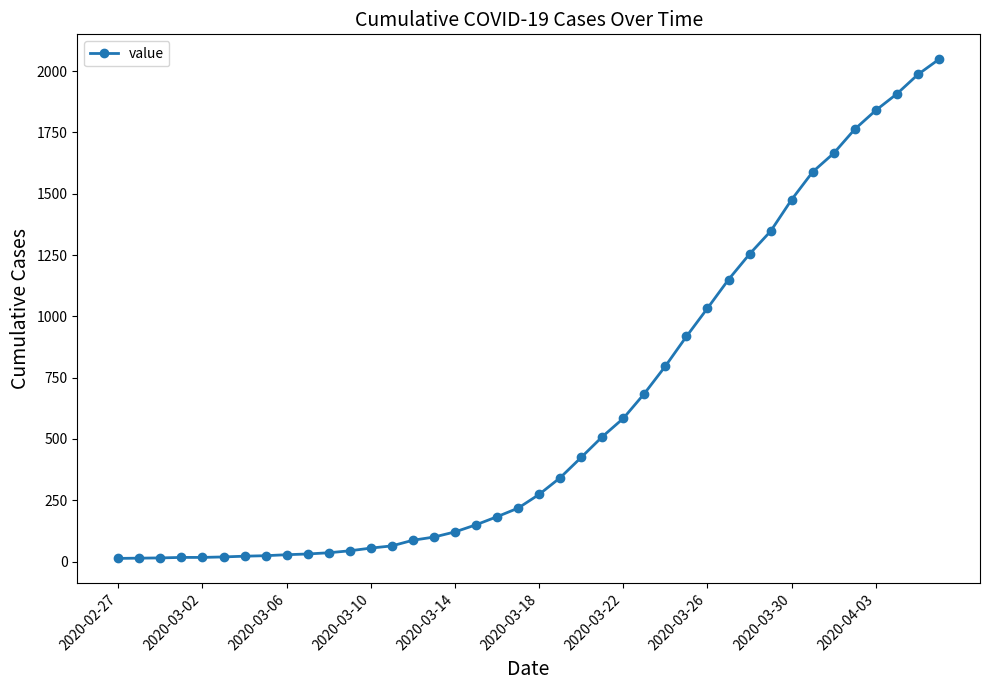

What is the difference between the second highest and second lowest values?

1972